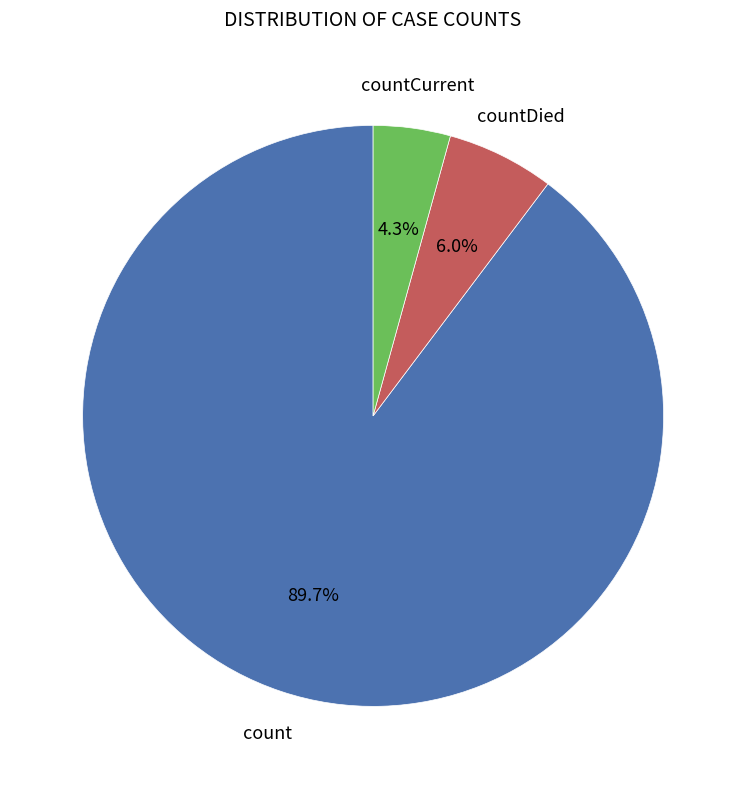

Between countCurrent and countDied, which is larger?

countDied